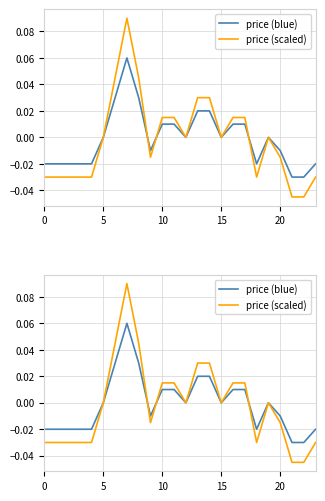

Count the price (scaled) values in the range 0 to 1.

13